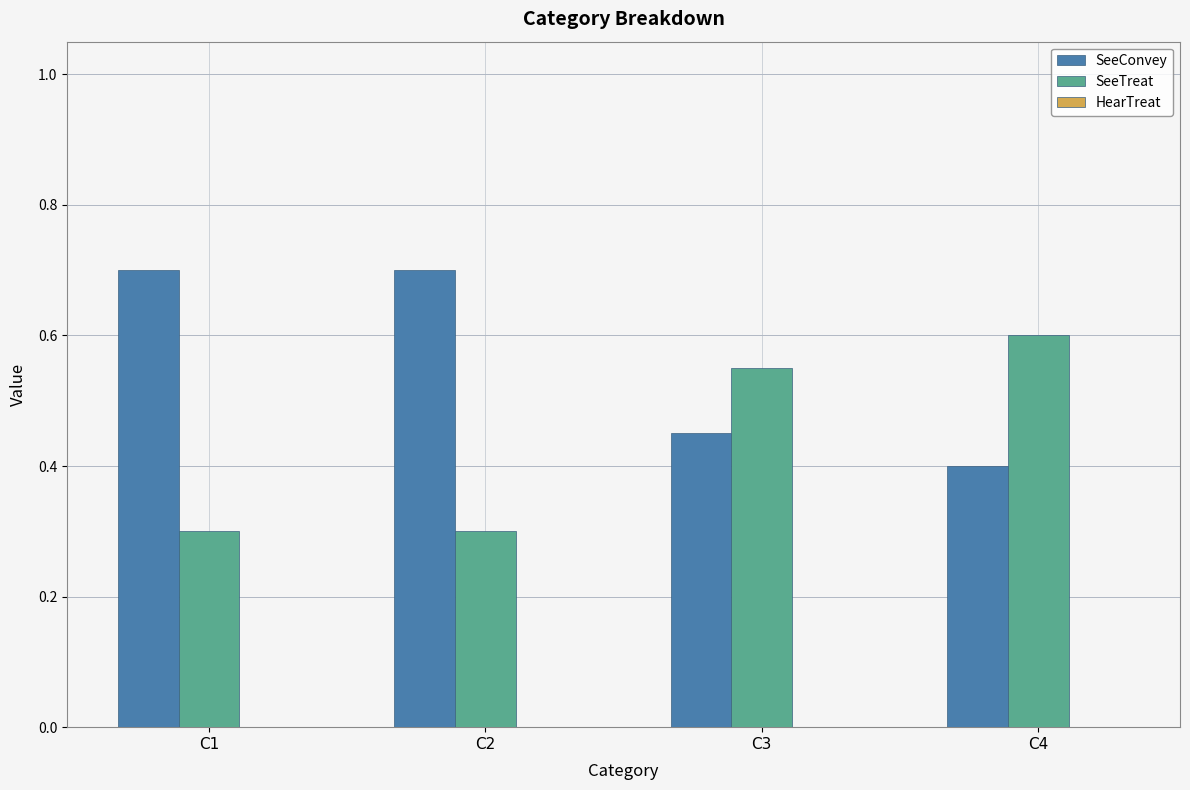

How many groups of bars are there?

4